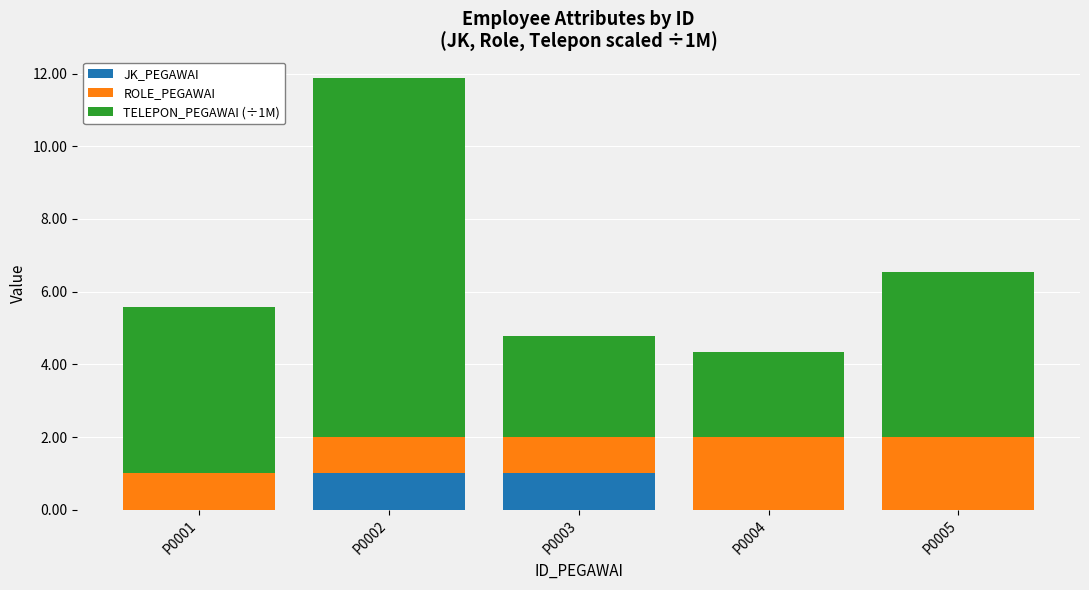

At which category is the sum across all series the highest?

P0002